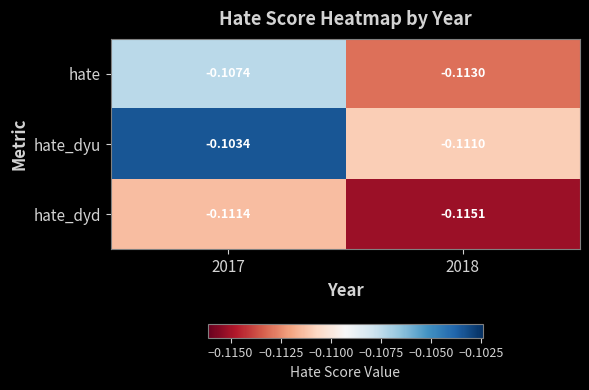

Between 2017 and 2018, which series saw the biggest shift?

hate_dyu